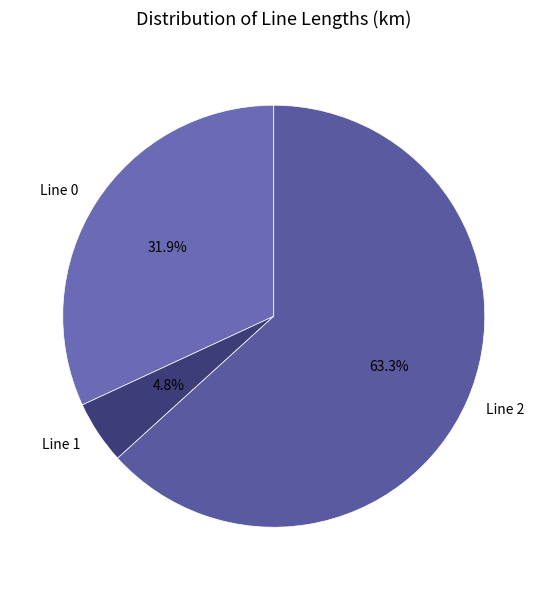

Between Line 2 and Line 1, which is larger?

Line 2